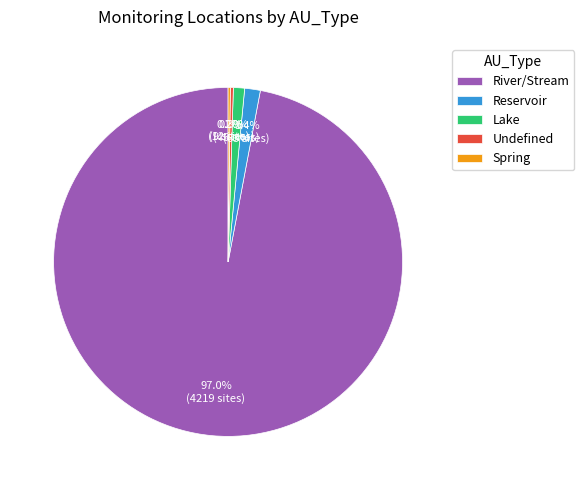

Which slice is the largest?

River/Stream